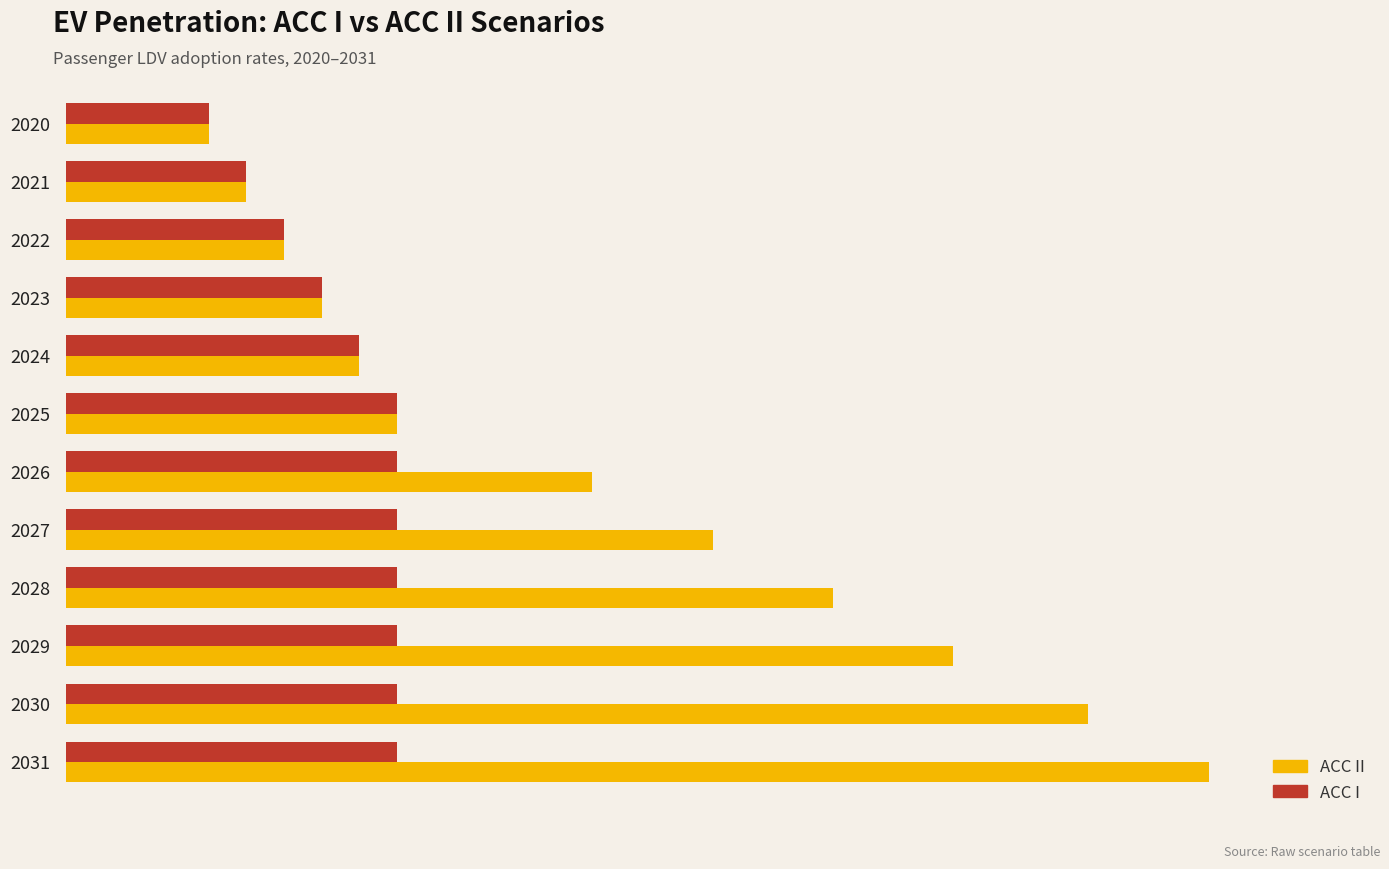

What is the sum of all ACC I values?

2.3